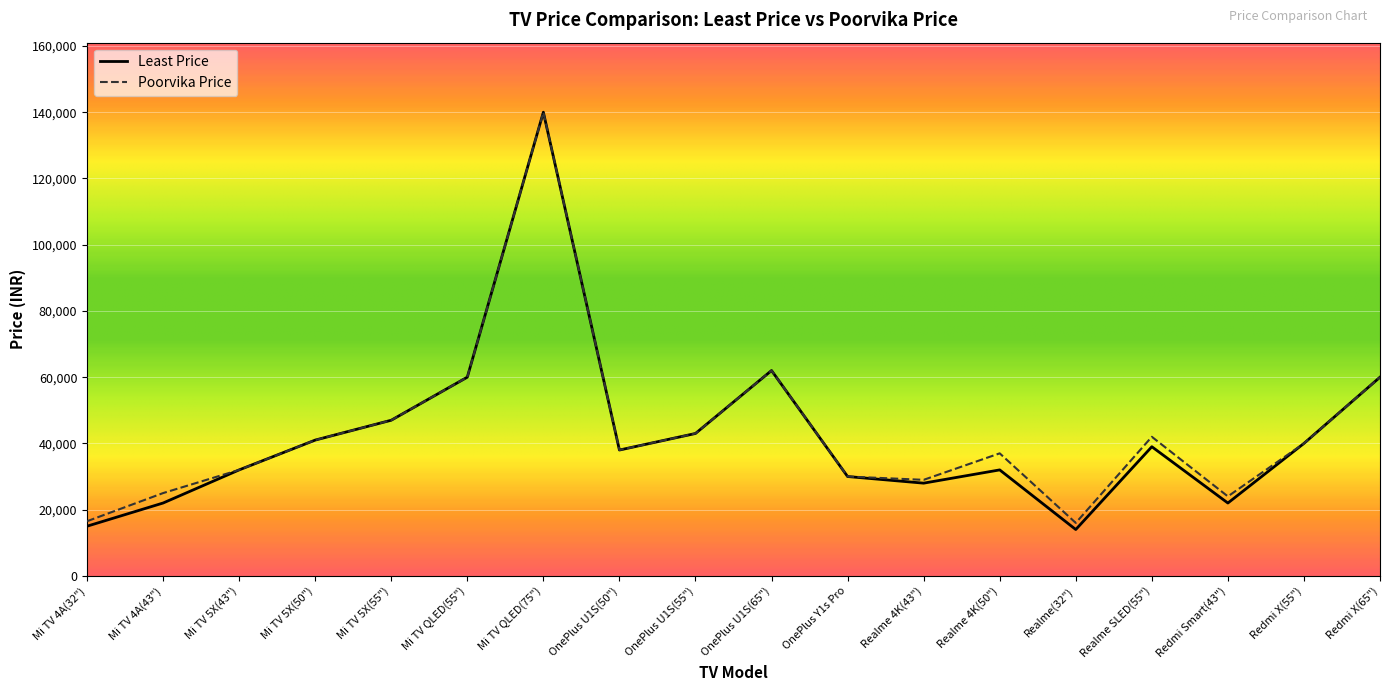

True or false: Least Price has more than 1 points higher than both neighbors.

True